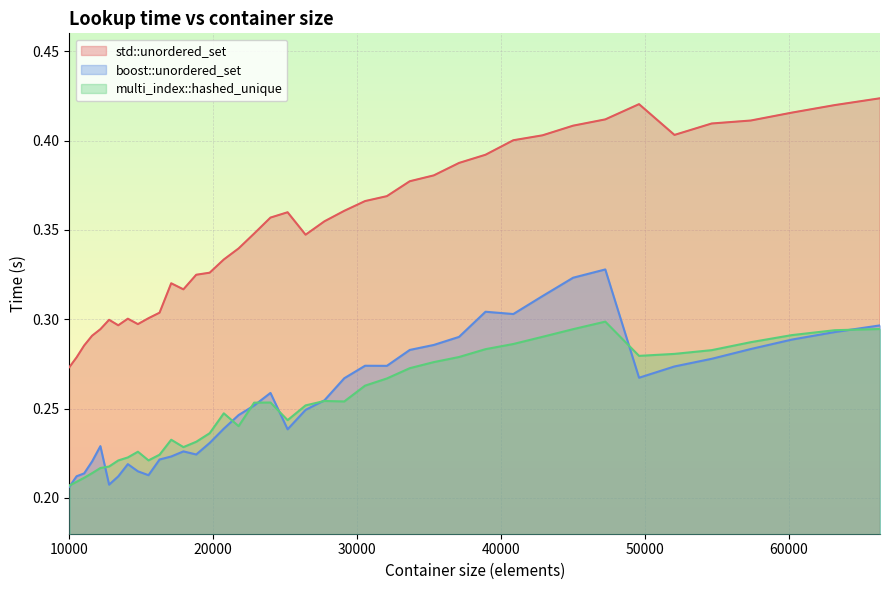

How many lines are shown in the chart?

3